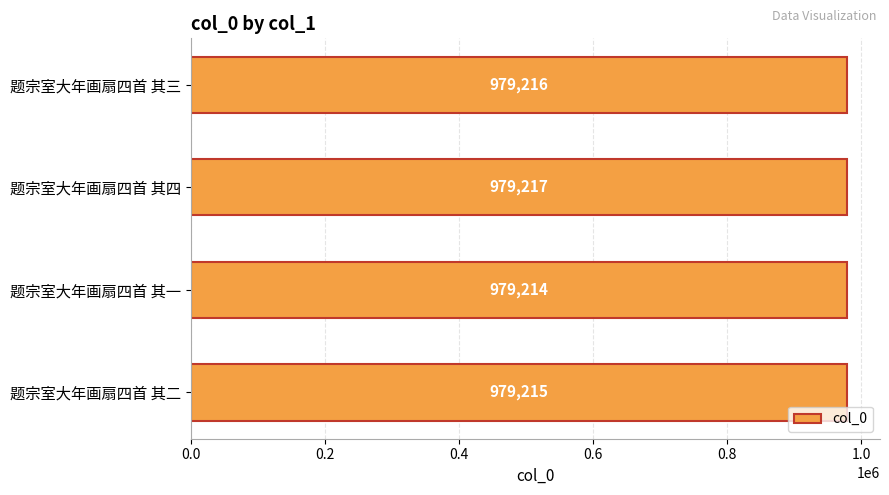

Reading bottom to top, list all the values displayed in this chart.

题宗室大年画扇四首 其二=979215	题宗室大年画扇四首 其一=979214	题宗室大年画扇四首 其四=979217	题宗室大年画扇四首 其三=979216